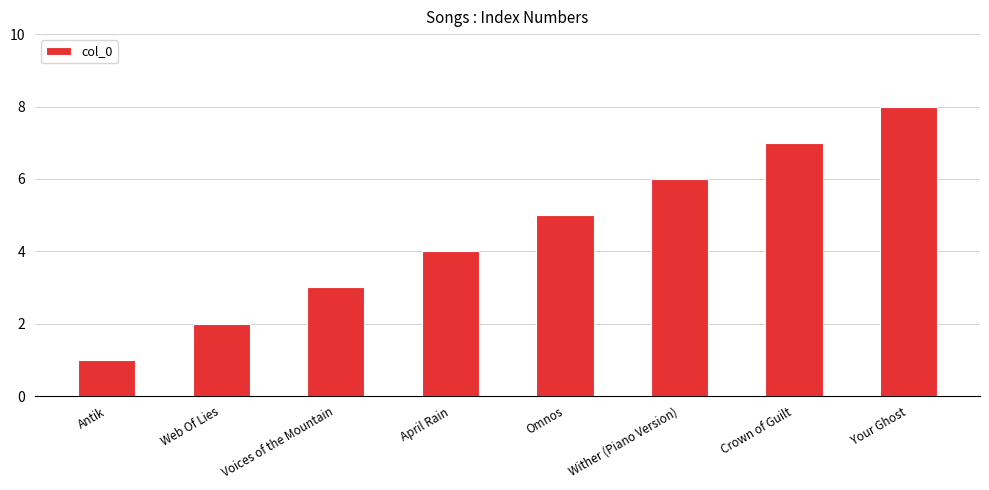

Which has a higher value, Omnos or Antik?

Omnos